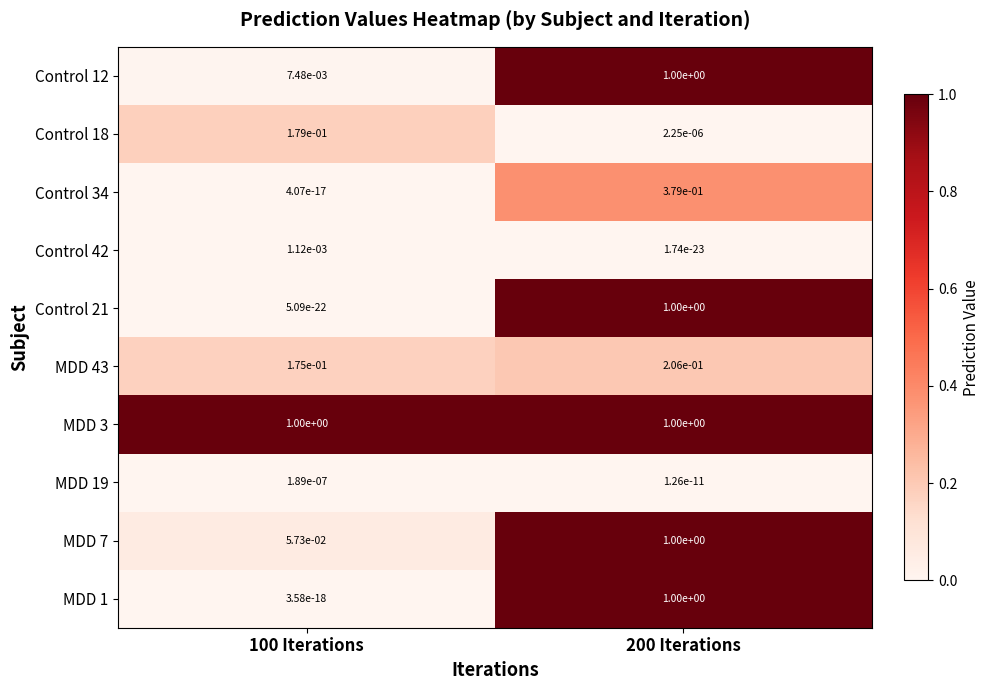

How many data points in MDD 3 are less than 1?

1